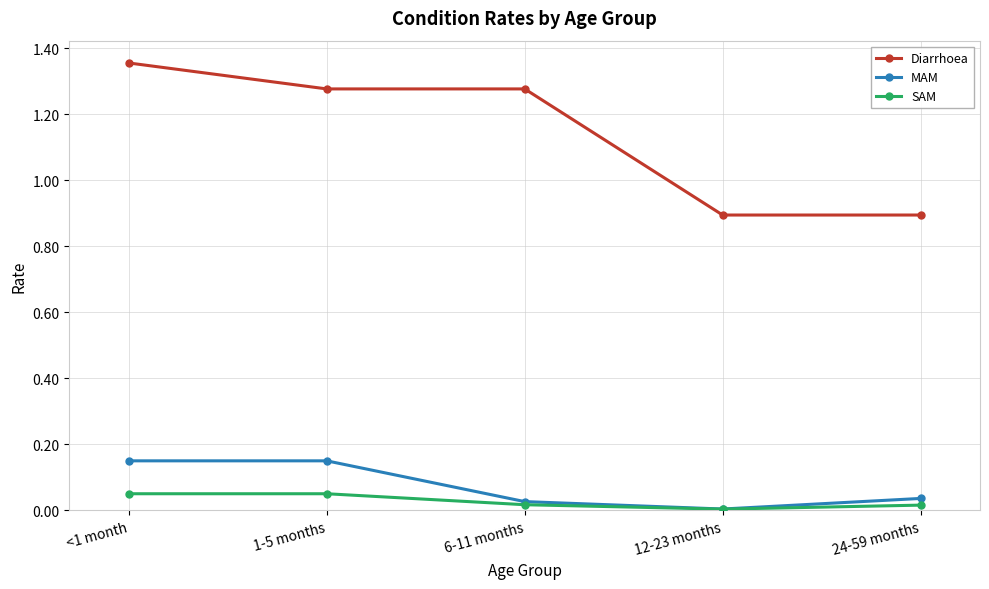

Rank the series by their maximum value, from lowest to highest.

SAM, MAM, Diarrhoea